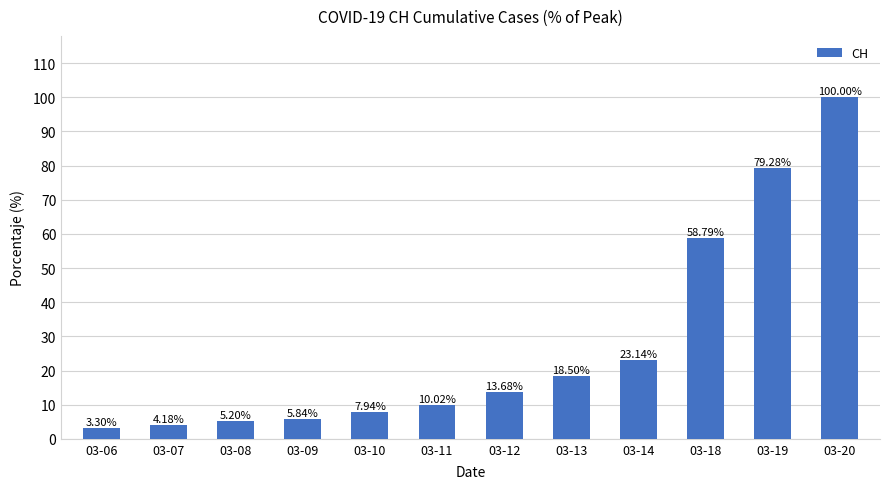

Between 03-08 and 03-14, which is larger?

03-14